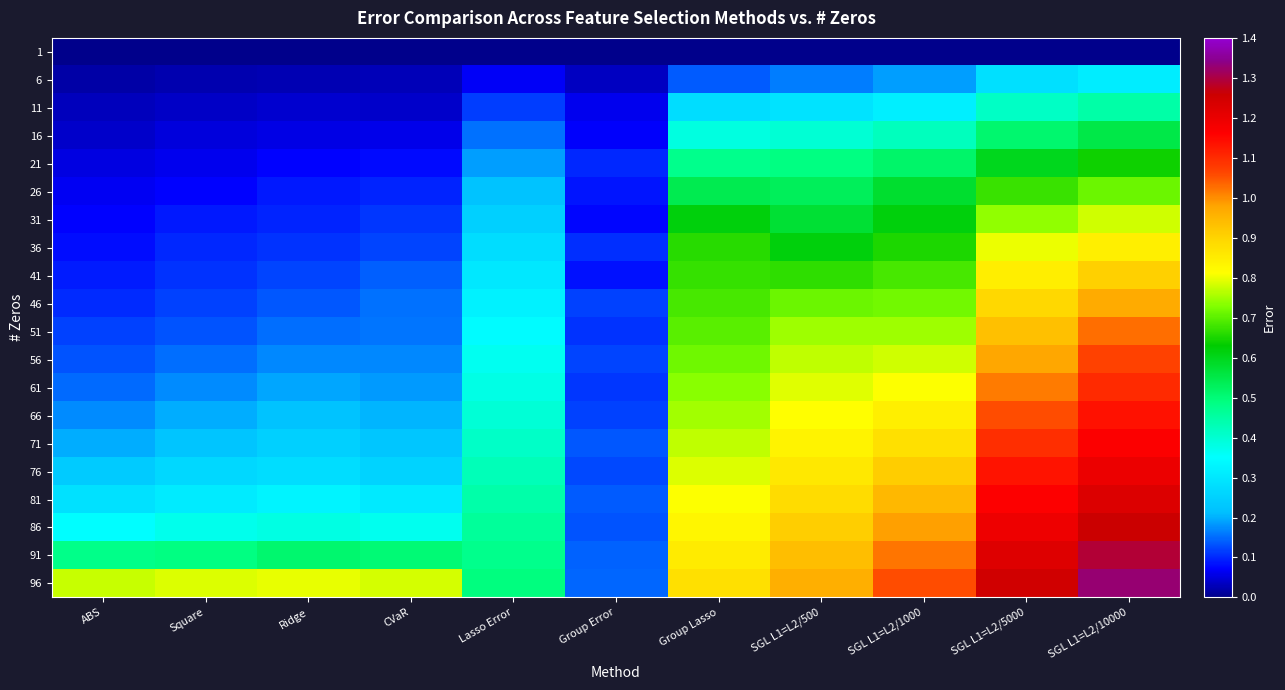

List the series in order of their peak value, highest first.

96, 91, 86, 81, 76, 71, 66, 61, 56, 51, 46, 41, 36, 31, 26, 21, 16, 11, 6, 1